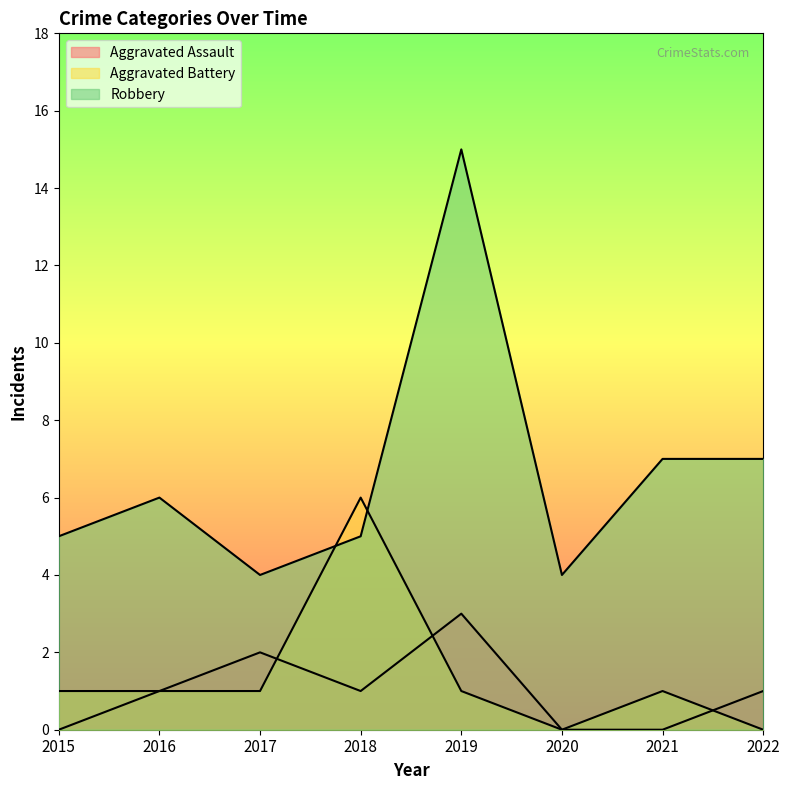

What is the difference between the second highest and second lowest values in the Aggravated Assault series?

2